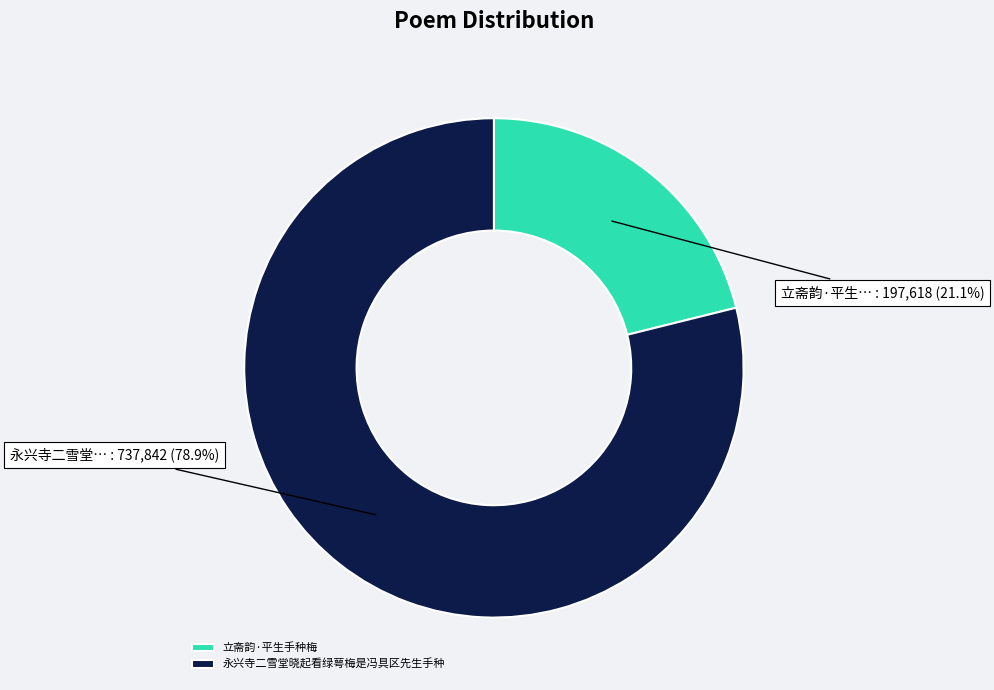

Which category accounts for the majority?

永兴寺二雪堂晓起看绿萼梅是冯具区先生手种